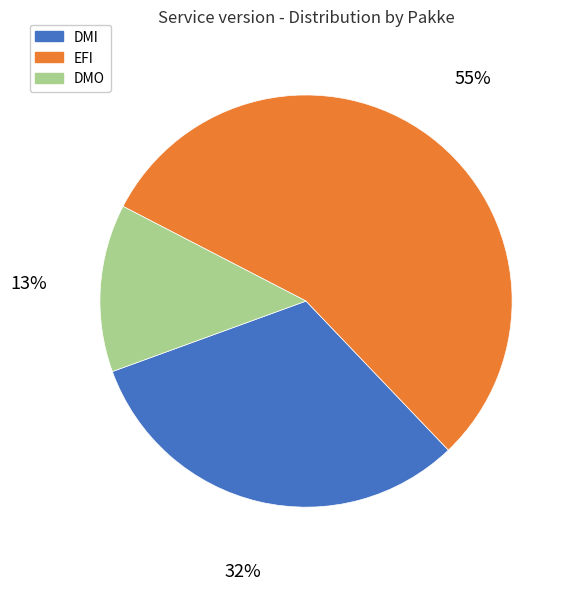

Is there any slice that represents more than half of the pie?

Yes